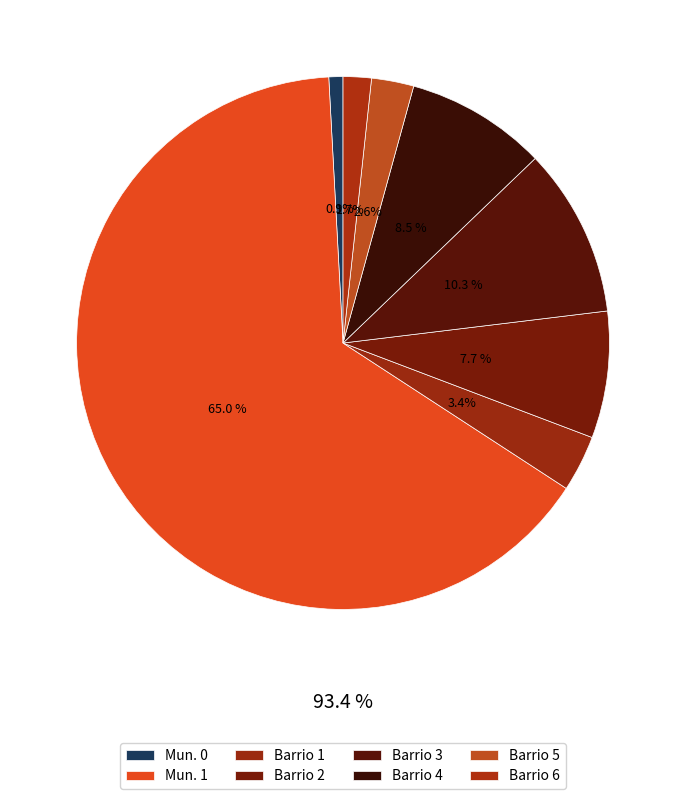

Count the number of slices in the pie.

8